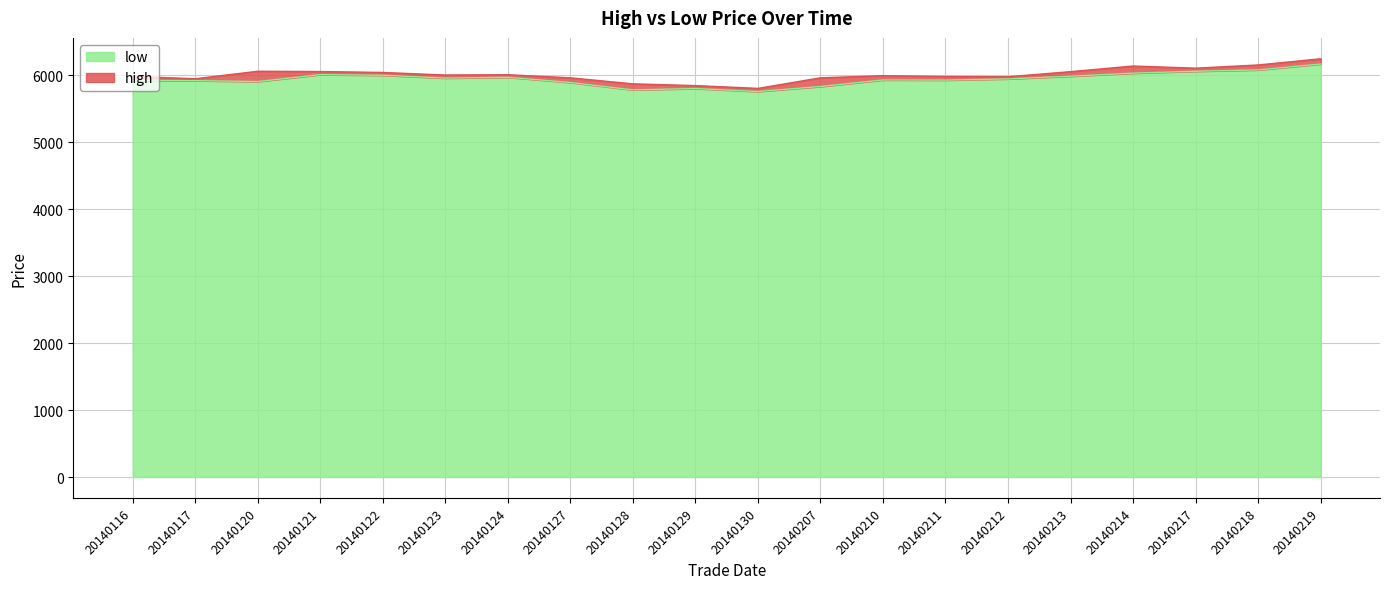

Which category has the lowest value across all series?

20140130